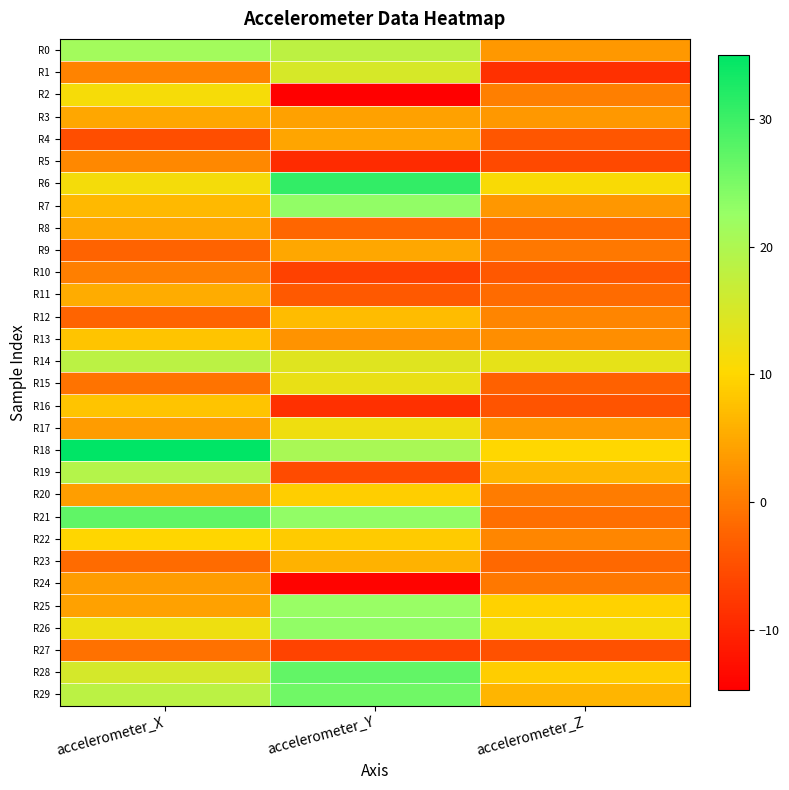

What is the difference between the highest and lowest values at accelerometer_Z?

22.0